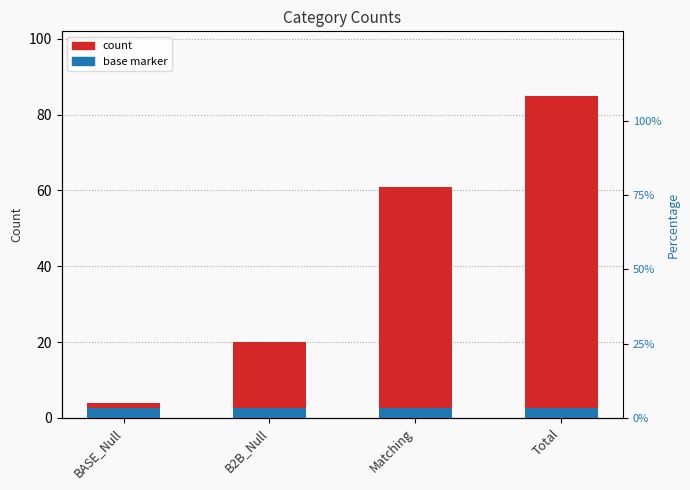

Where does the data first go above 61?

Total